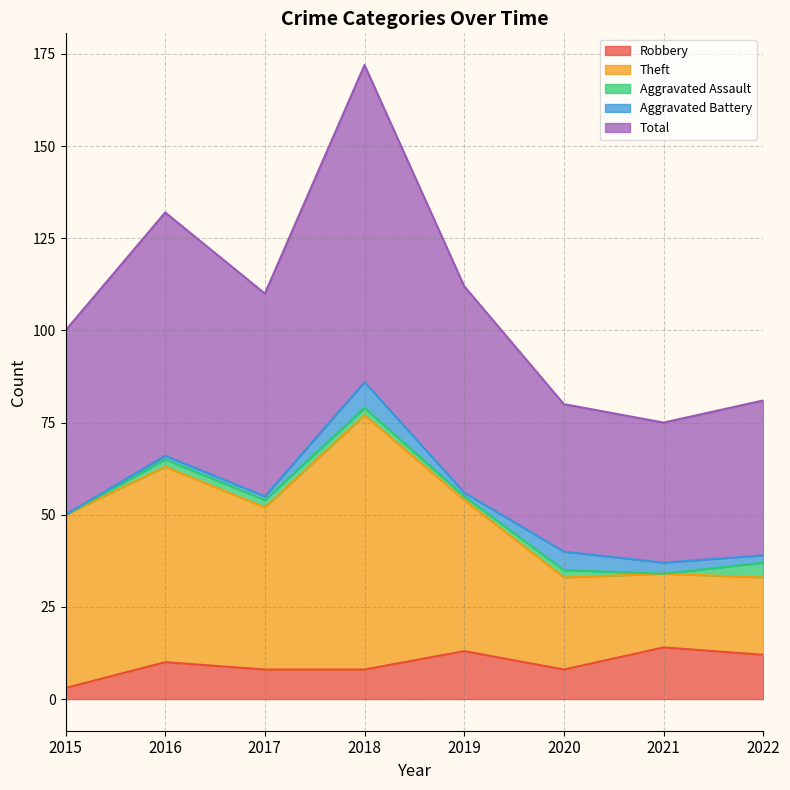

What is the value of the Theft point at the 2nd from the left?

63